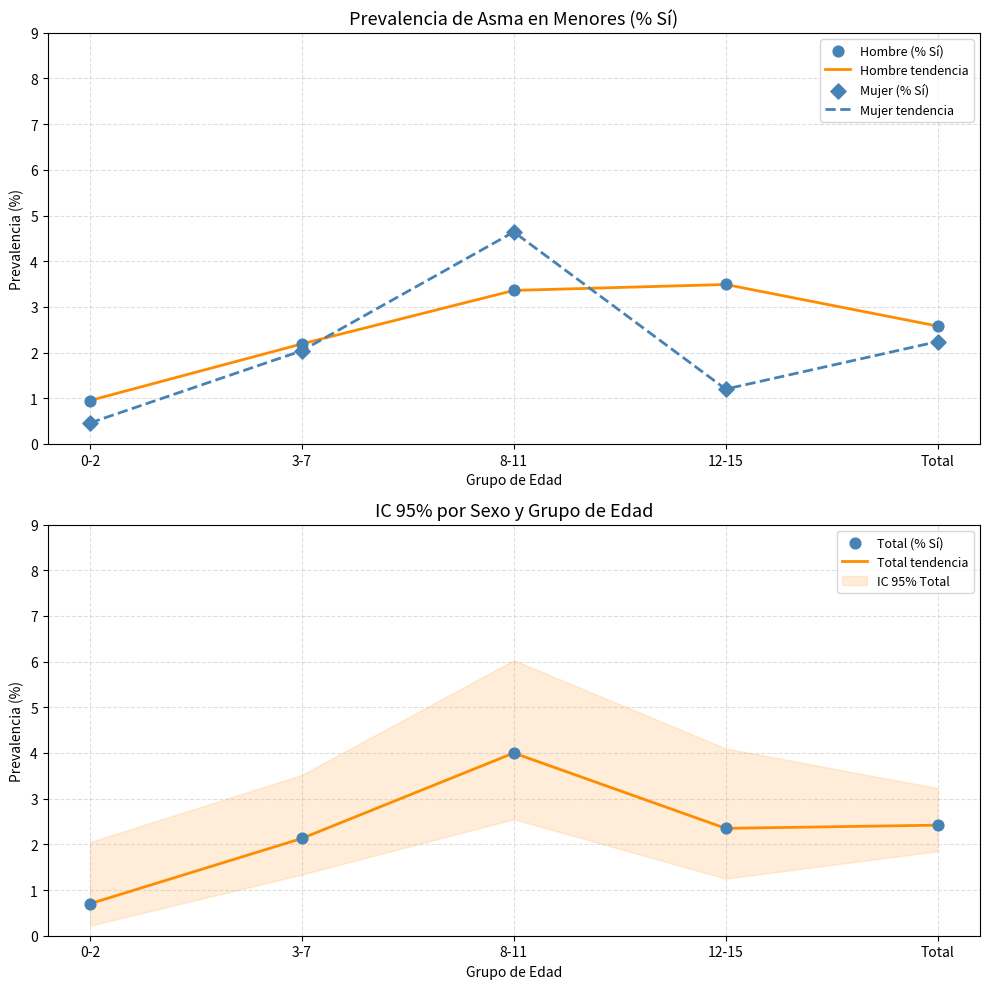

At which category is the sum across all series the highest?

8-11